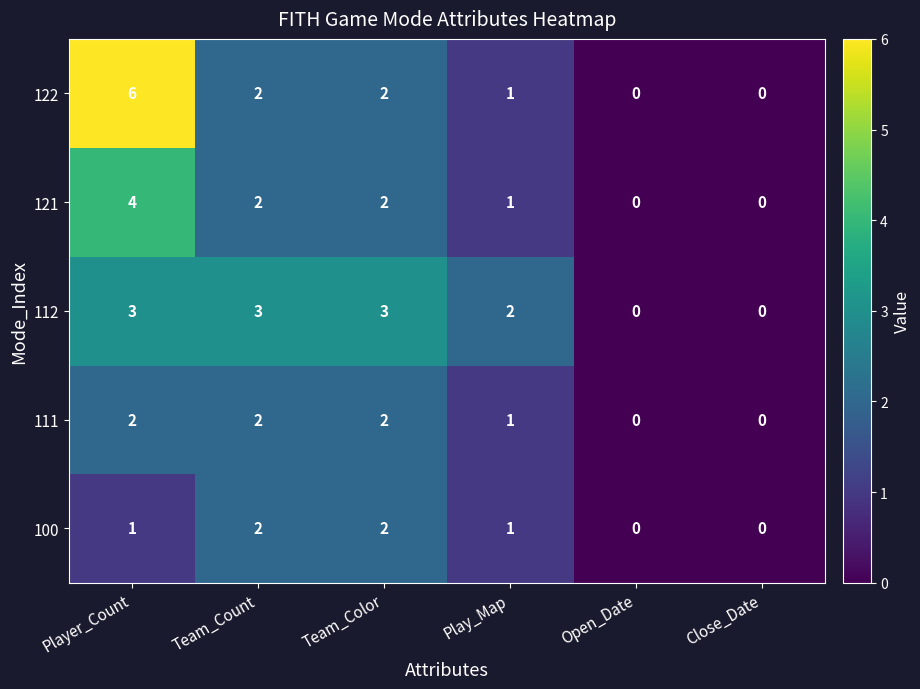

Is it true that 100 equals 2 at Team_Color?

True